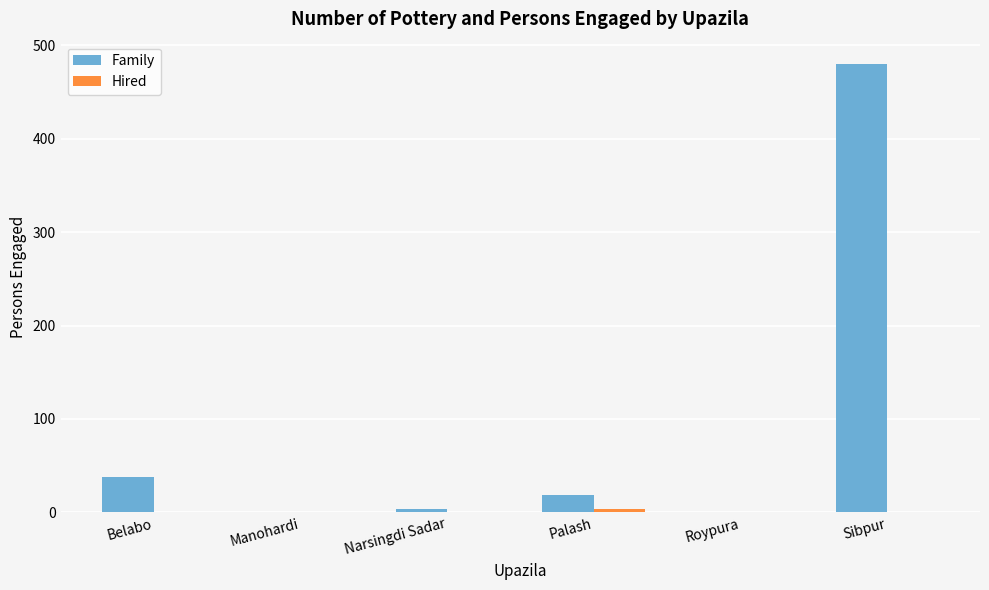

Where is Family nearest to the value 240?

Belabo